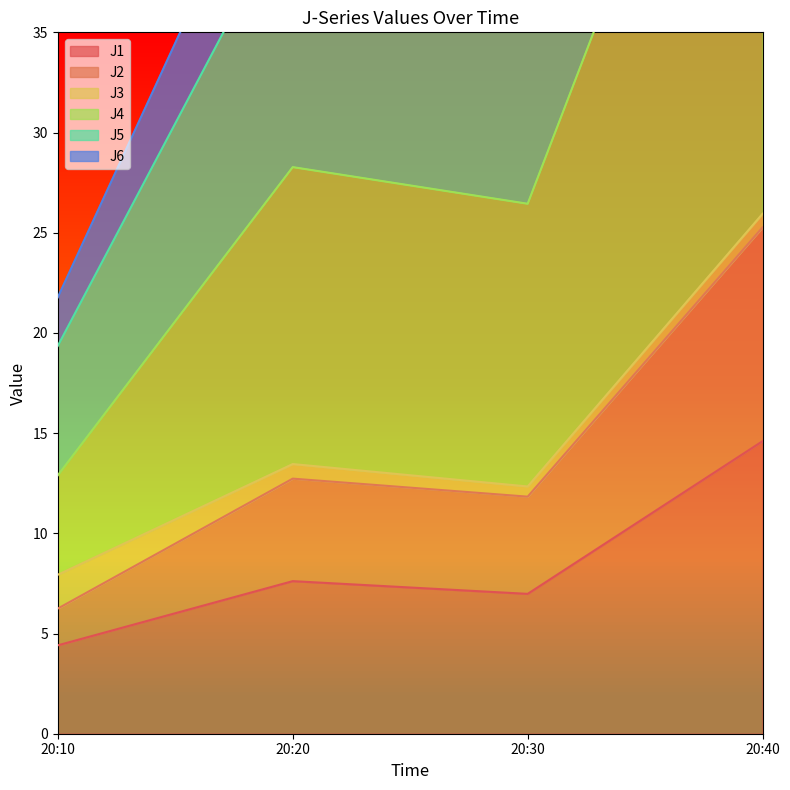

True or false: J5 has a value of 117.0 at 20:40.

False